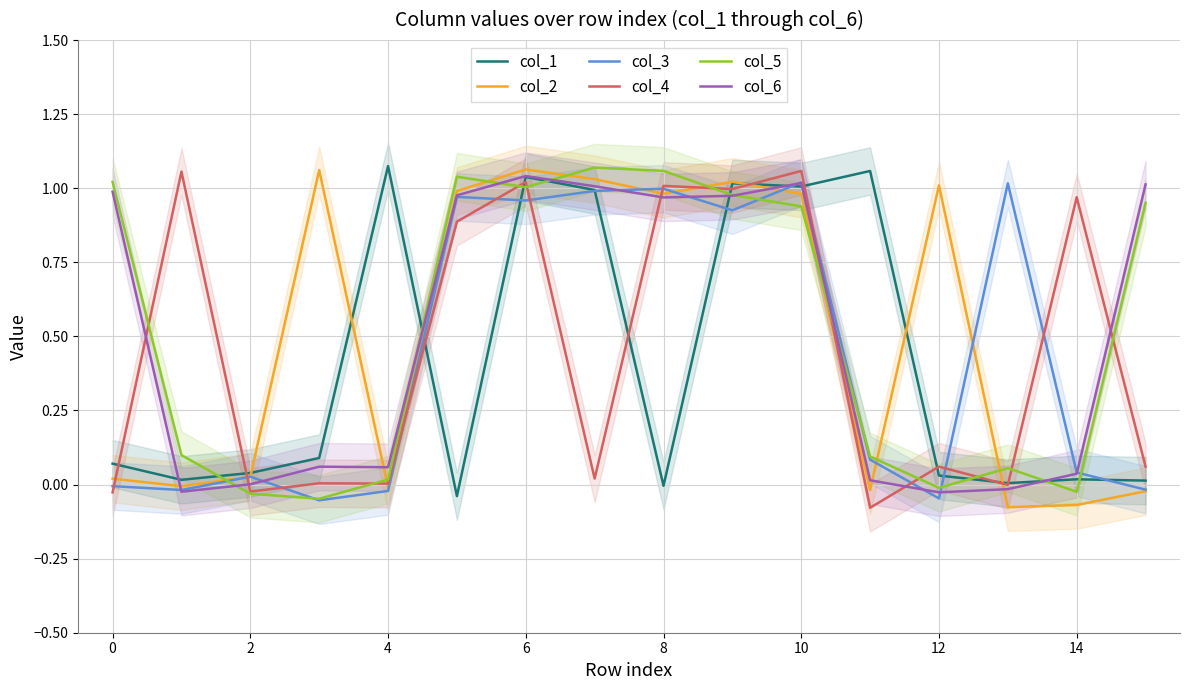

What are all the series names shown in the legend?

col_1, col_2, col_3, col_4, col_5, col_6